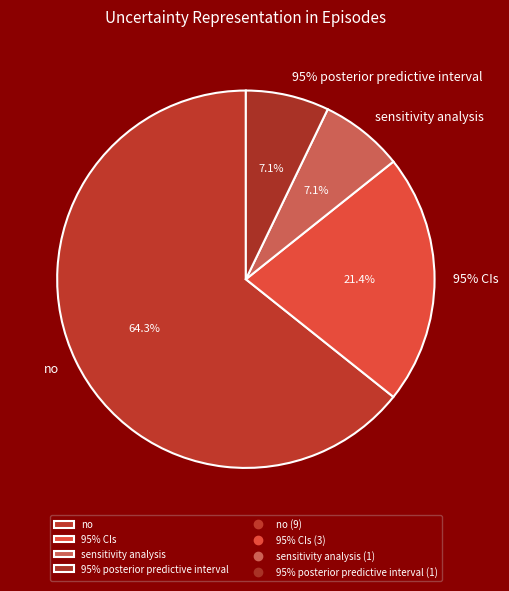

Does no account for over 50% of the chart?

Yes